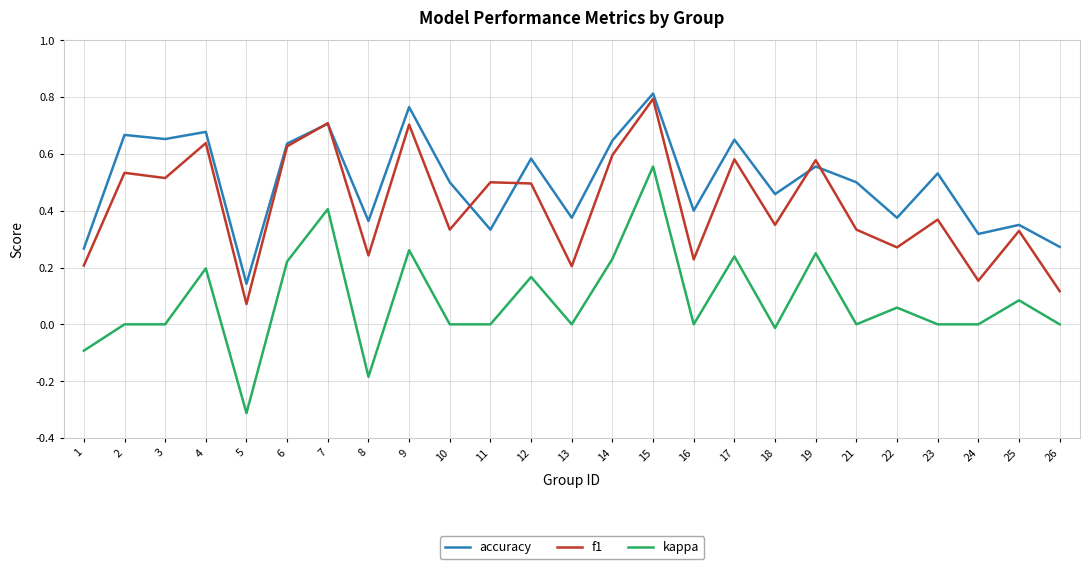

Is the value of kappa at 13 greater than the value of f1 at 3?

No